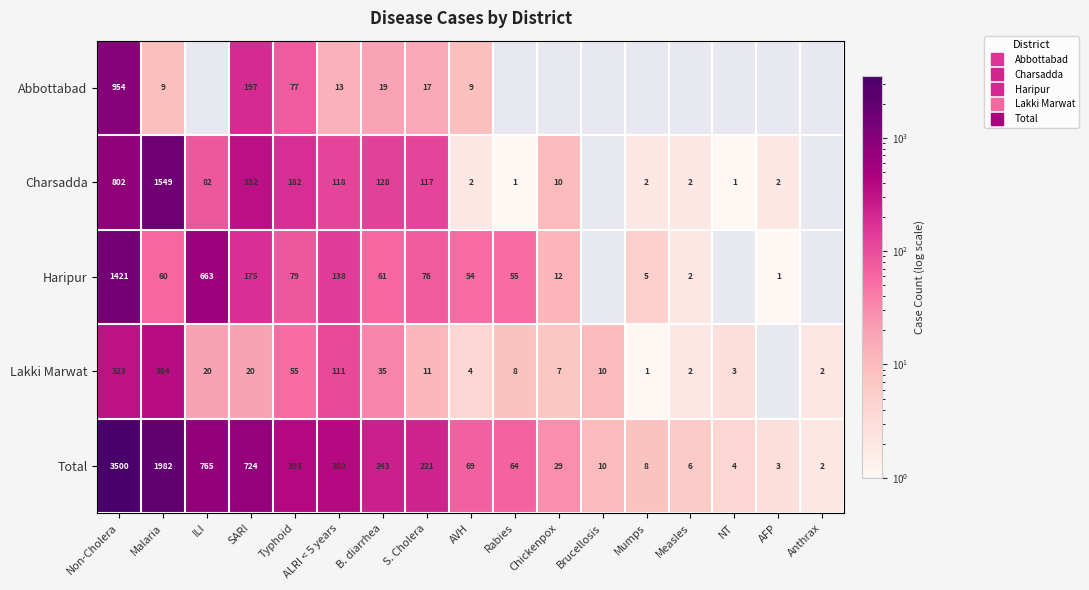

Is it true that Lakki Marwat equals 5 at NT?

False